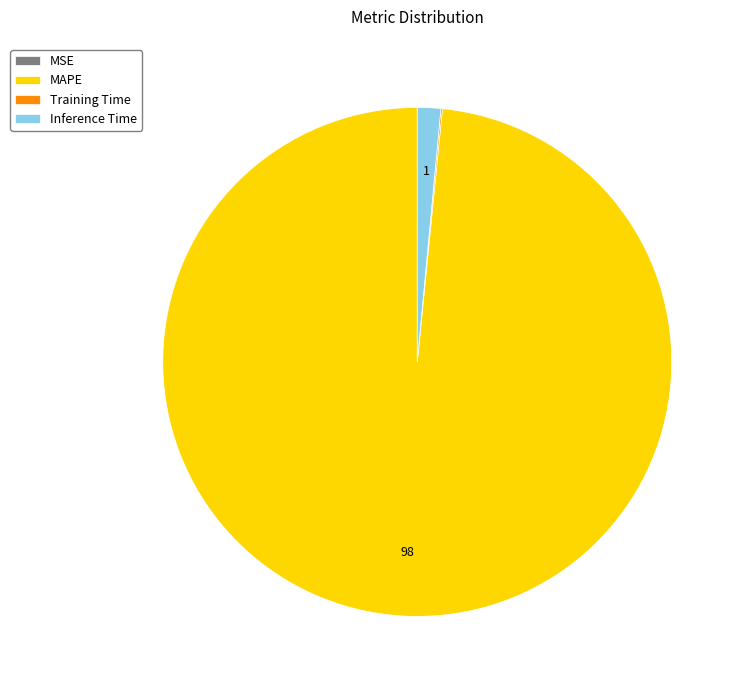

Which slice represents more than half of the pie?

MAPE